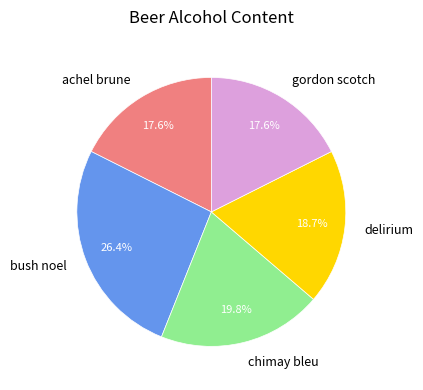

Do chimay bleu and bush noel together represent more than half of the pie?

No